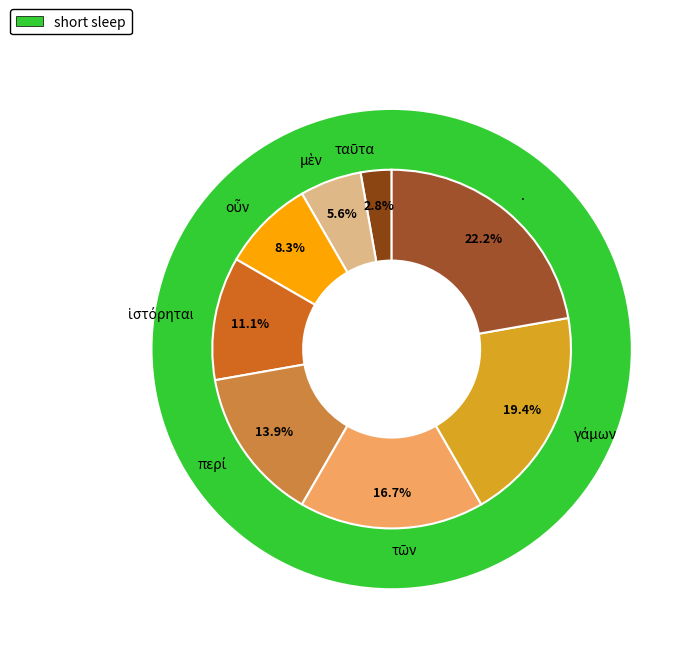

Is the sum of ἱστόρηται and . greater than half?

No